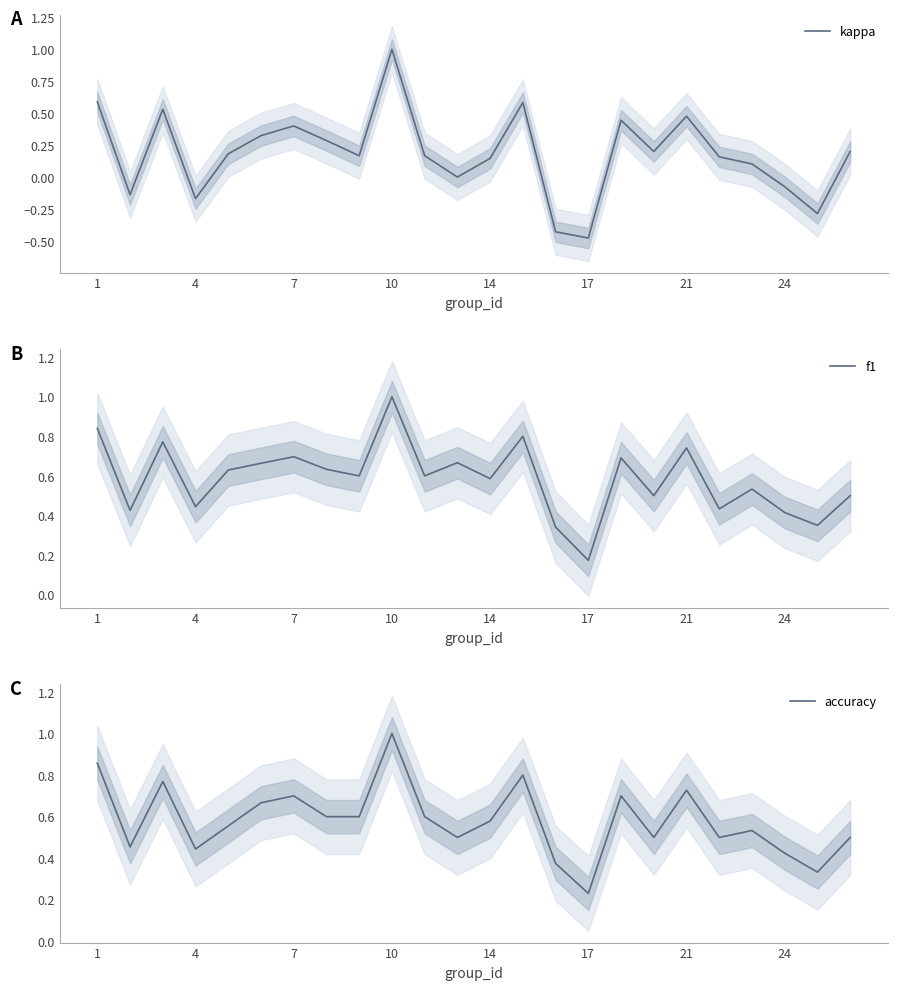

How many intersections are there between accuracy and f1?

5